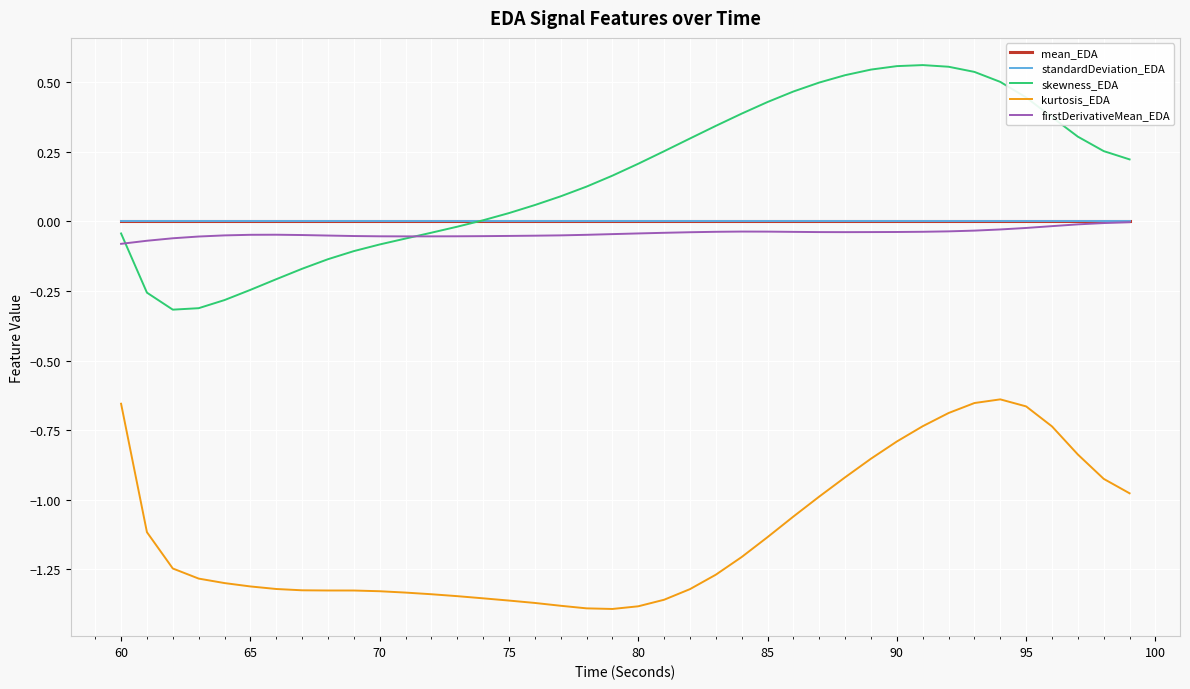

Which series has the largest range (max minus min)?

skewness_EDA